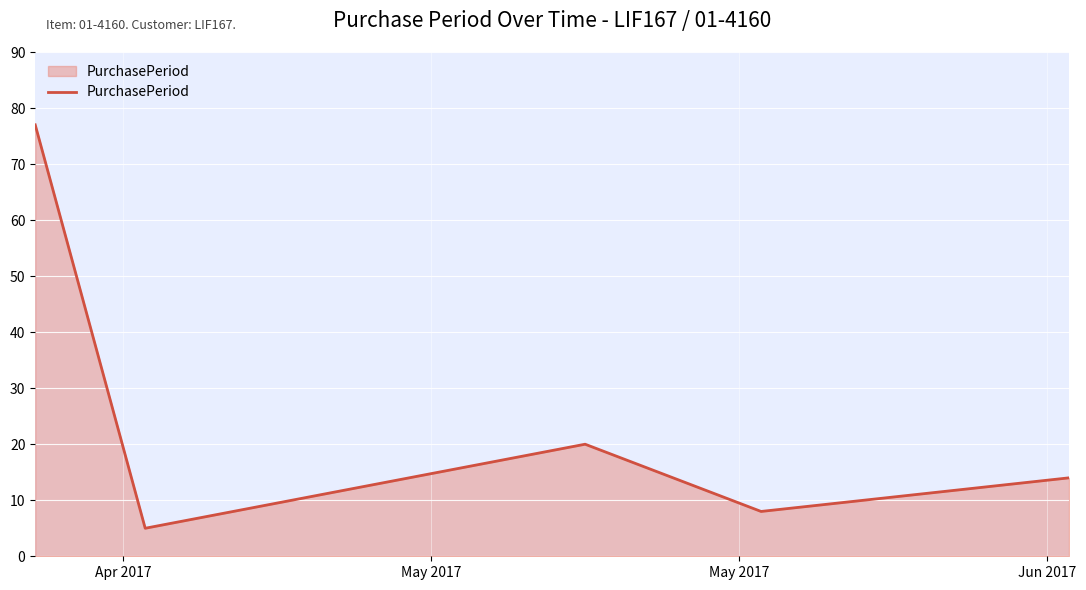

What is the maximum value shown in the chart?

77